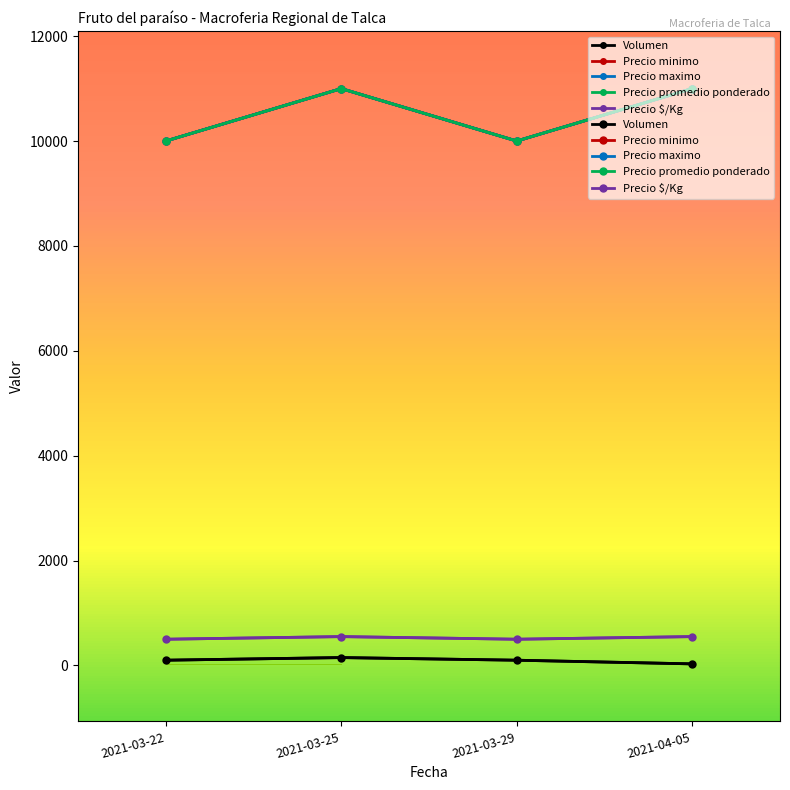

Which series has the widest spread of values?

Precio minimo